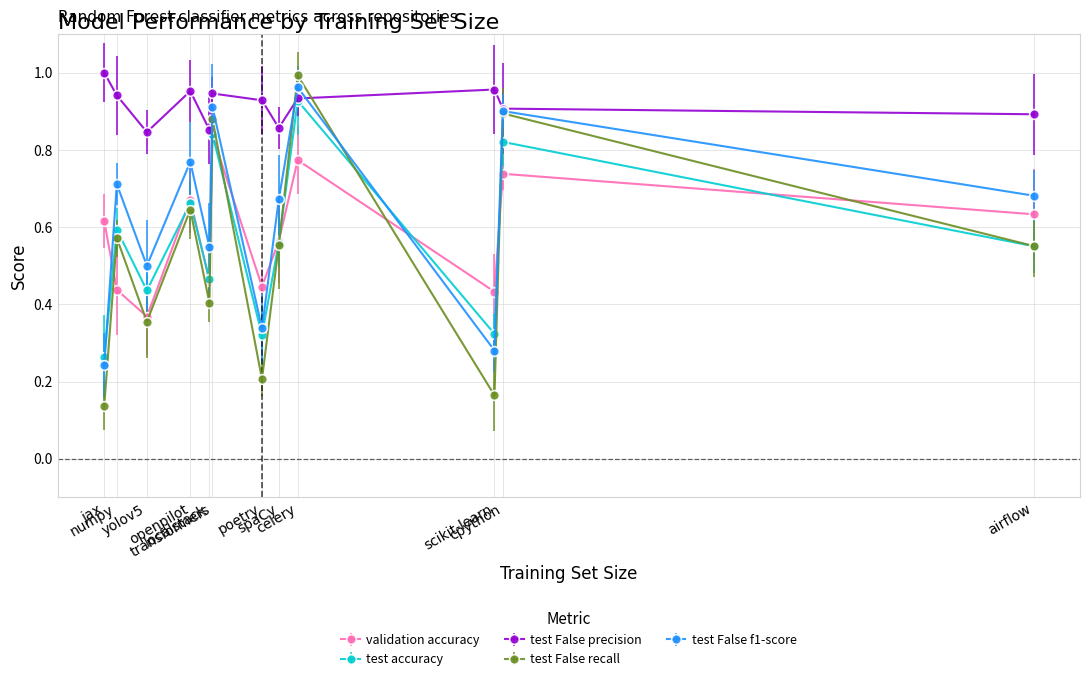

At which category is the sum across all series the highest?

celery